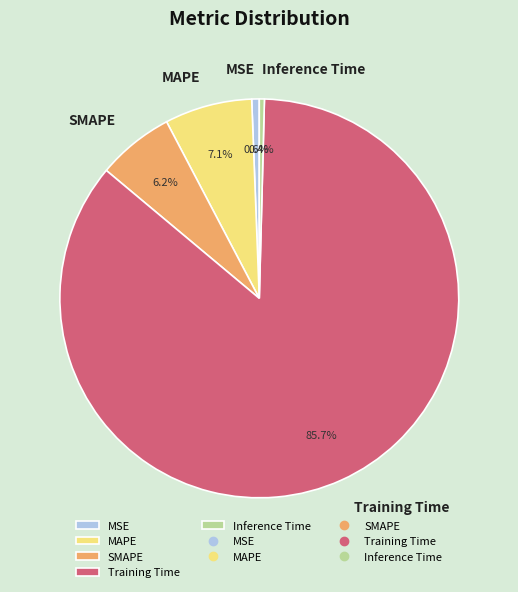

What percentage is the MAPE slice, to the nearest percent?

7%